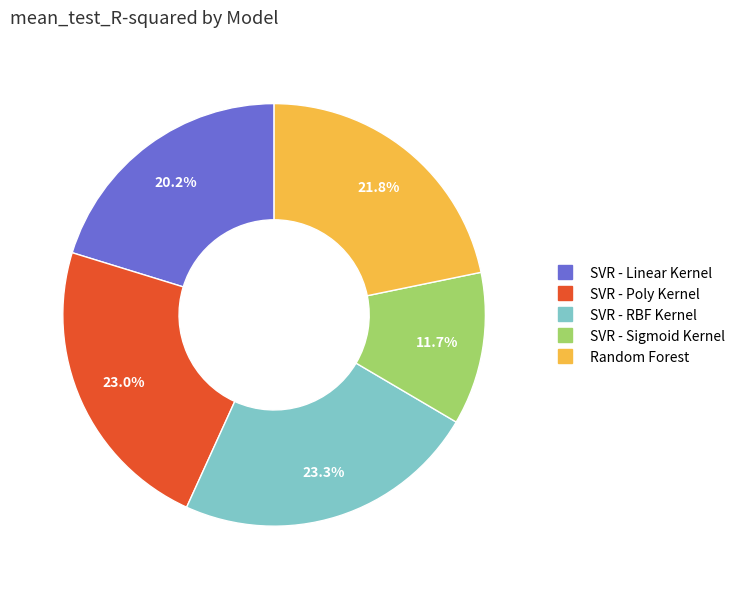

How many slices are in this pie chart?

5